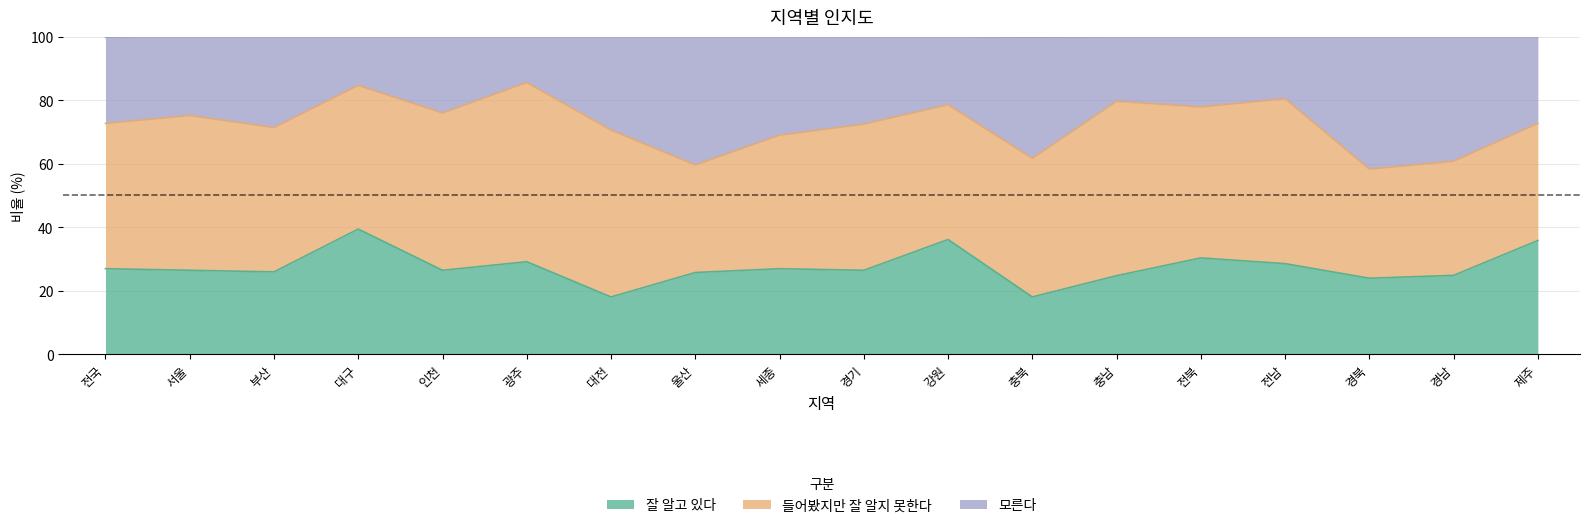

What position from the right is 전북?

5